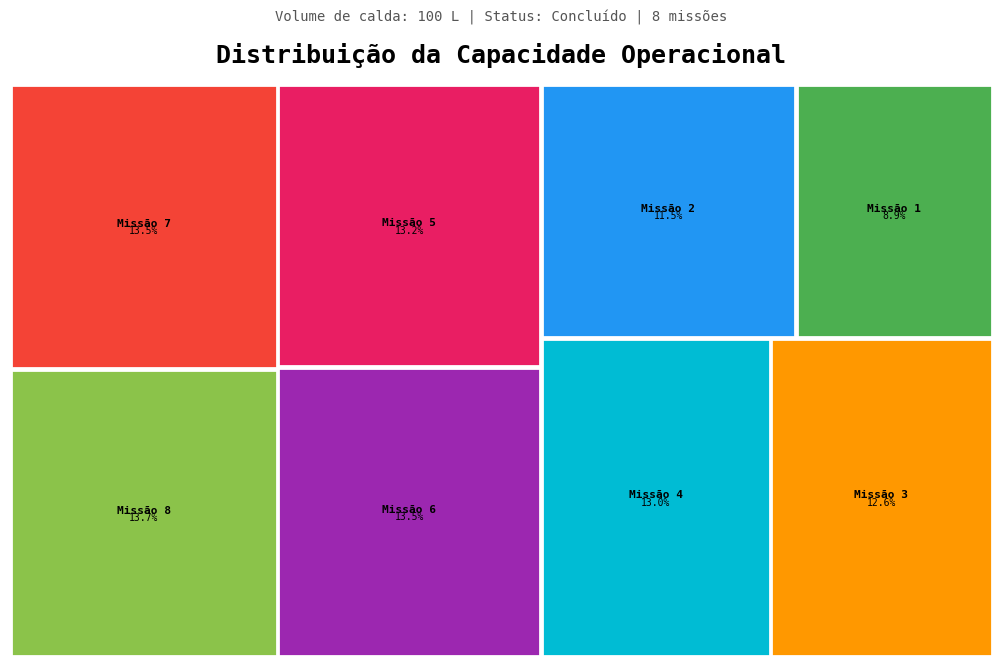

Do 7 and 5 together represent more than half of the pie?

No